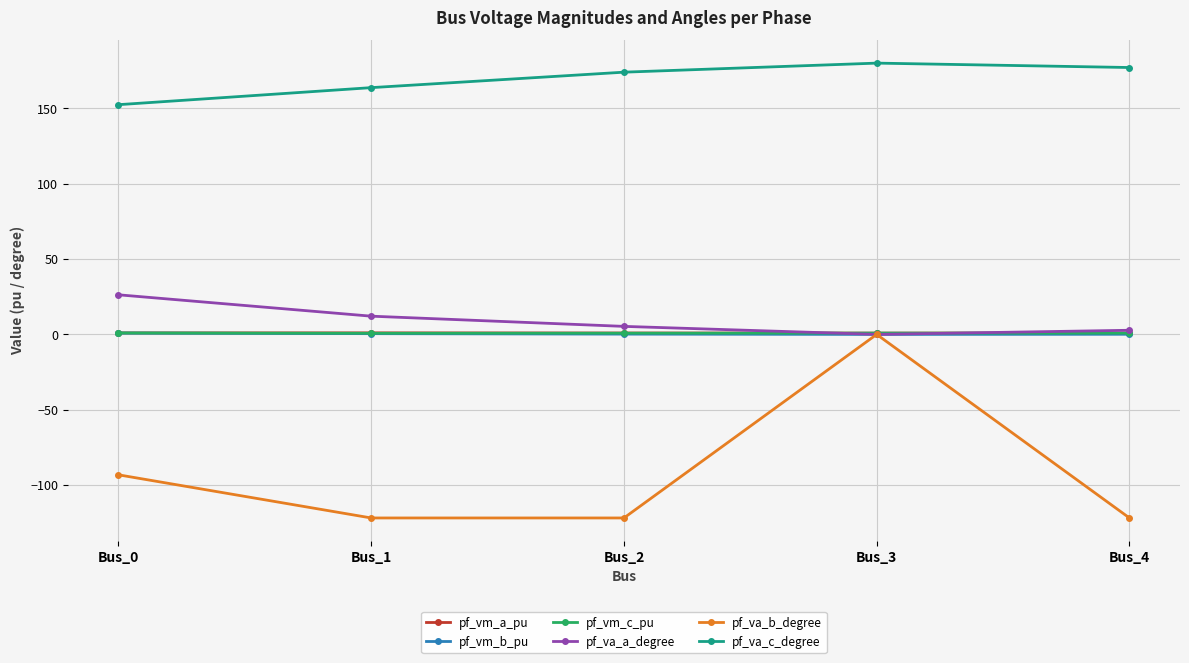

Which series has the widest spread of values?

pf_va_b_degree